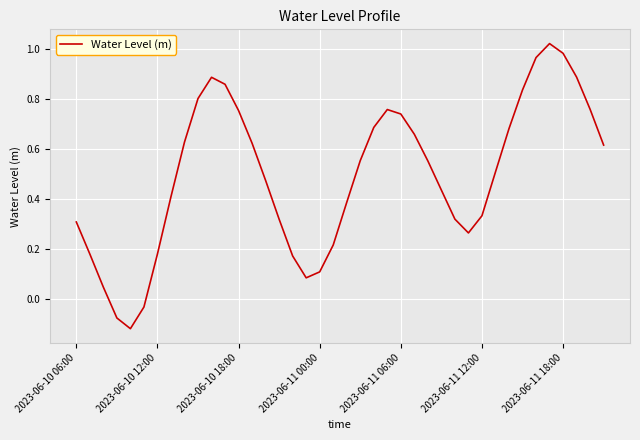

What is the difference between the maximum and minimum values?

1.1